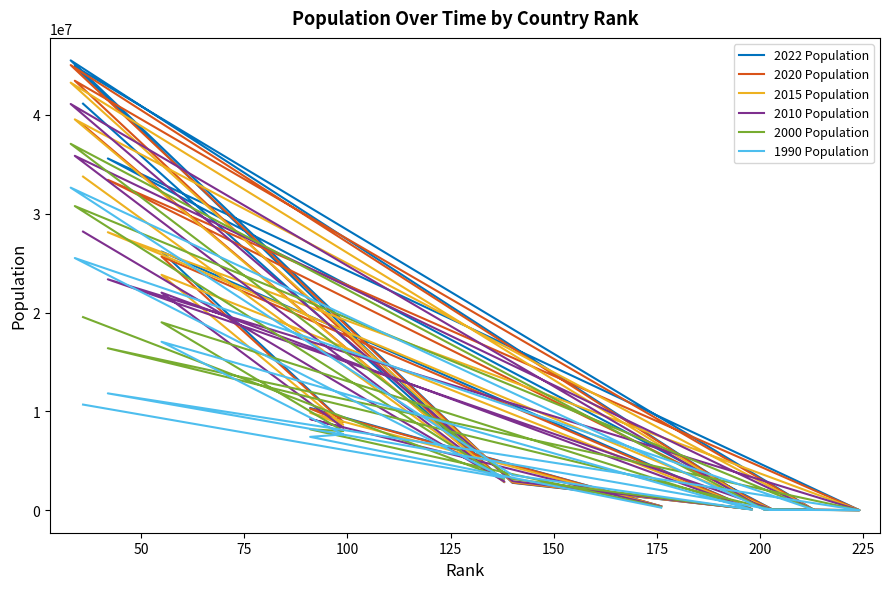

True or false: 2020 Population and 2015 Population intersect in this chart.

True